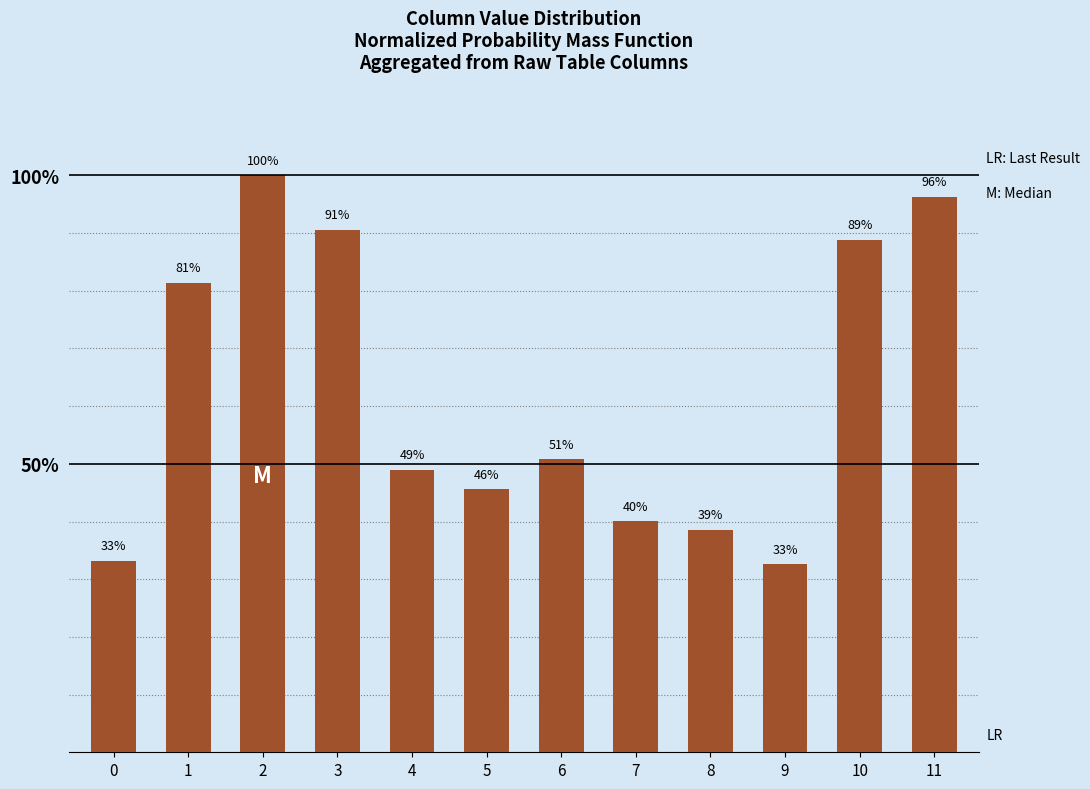

What is the sum of all values?

746.8